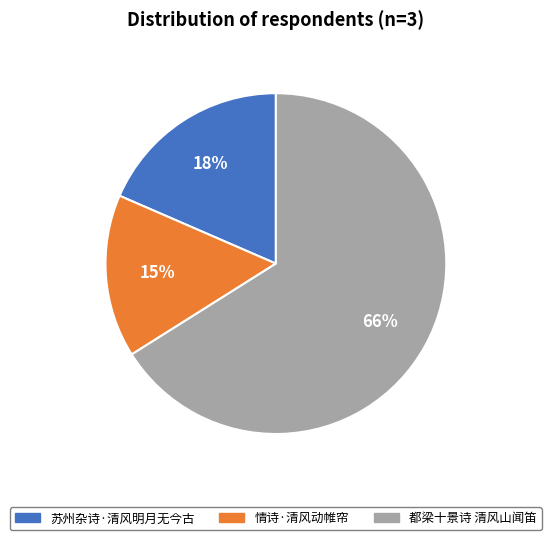

Is the sum of 苏州杂诗·清风明月无今古 and 情诗·清风动帷帘 greater than half?

No